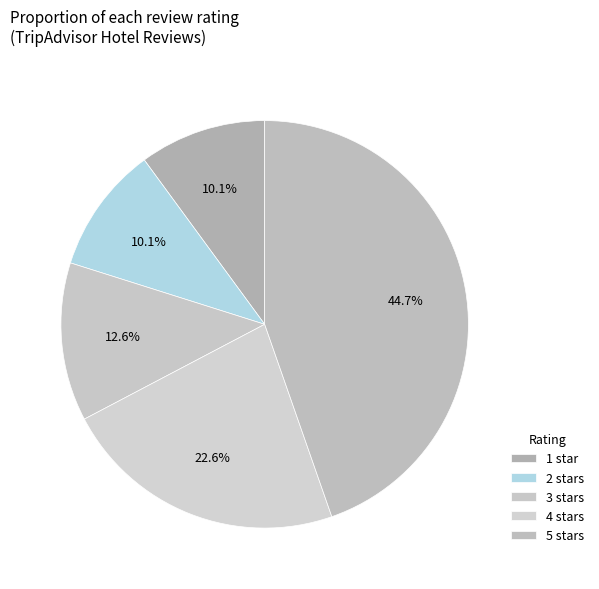

How many slices are in this pie chart?

5